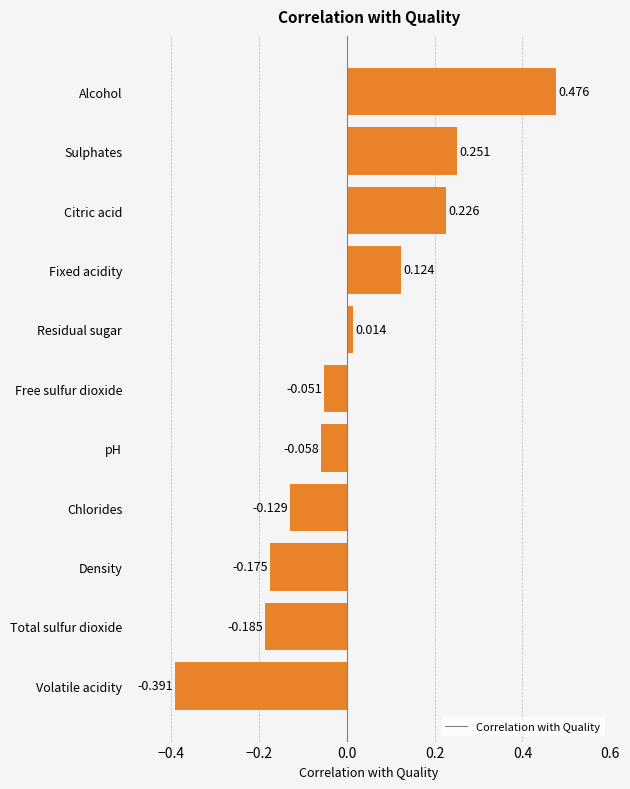

What is the difference between the values at Fixed acidity and Residual sugar?

0.1